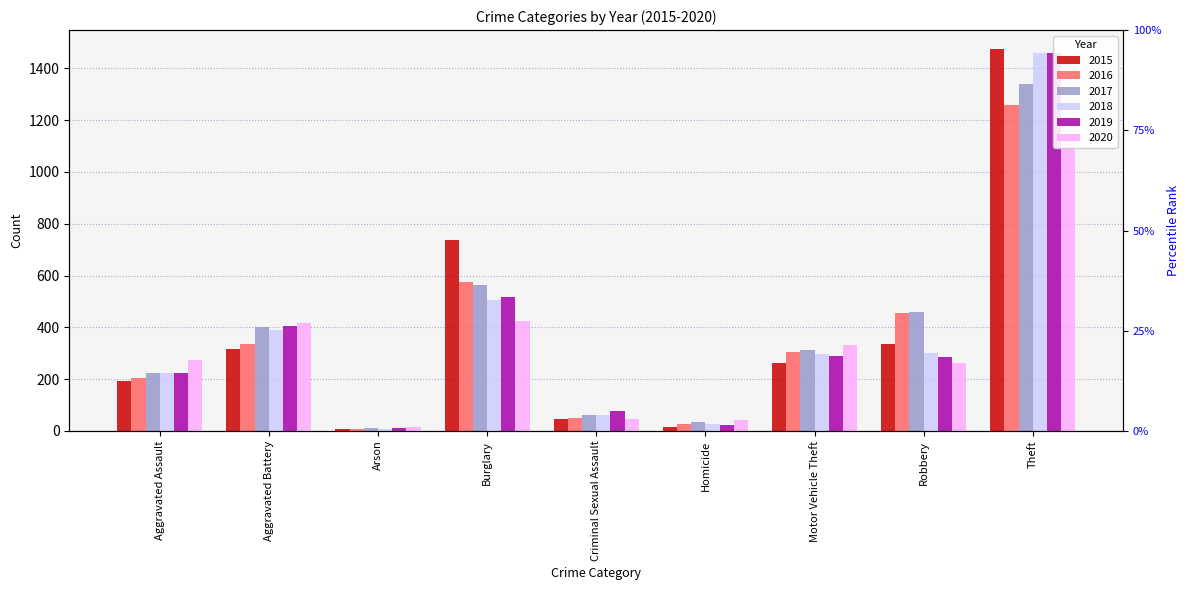

What is the difference between the highest and lowest values at Theft?

354